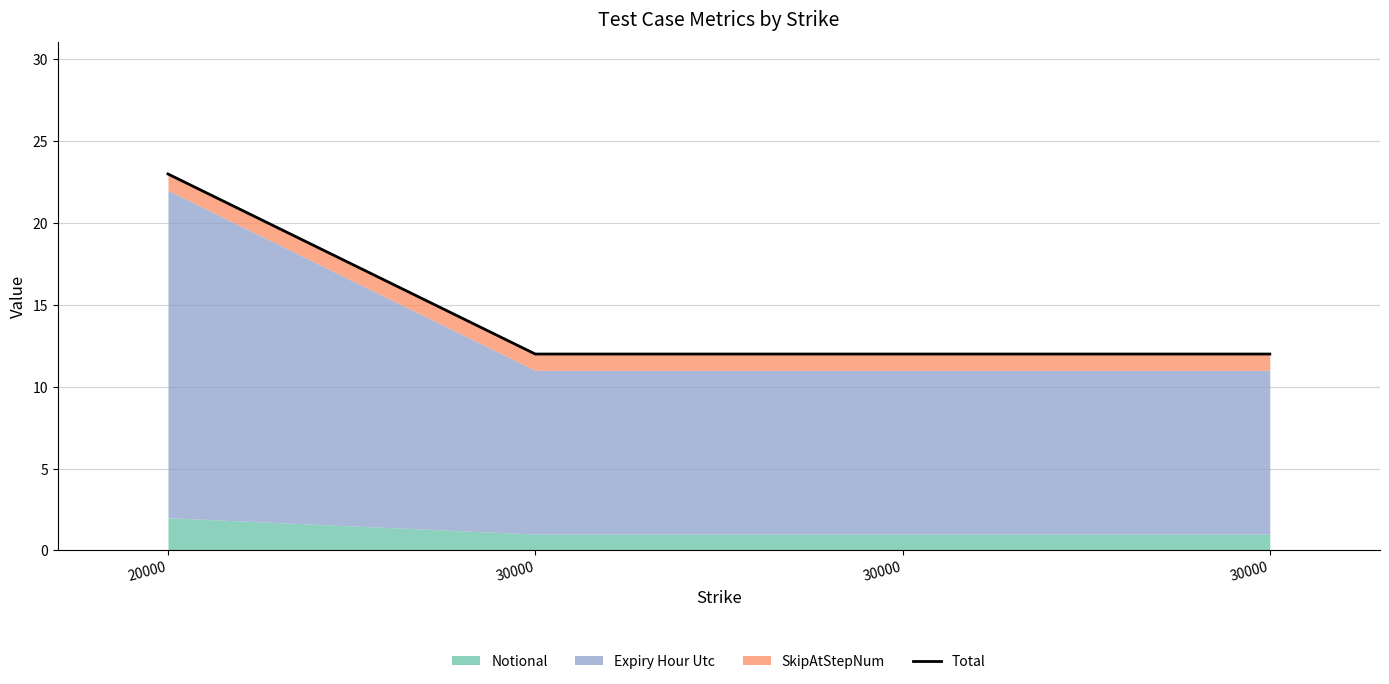

Reading left to right, what are all the values shown in this chart?

23	12	12	12